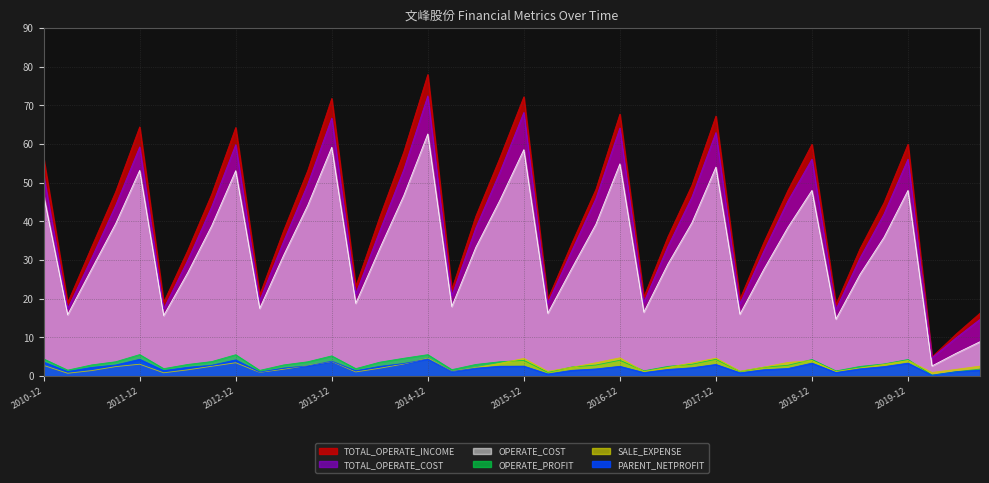

What is the maximum value shown in the chart?

78.0